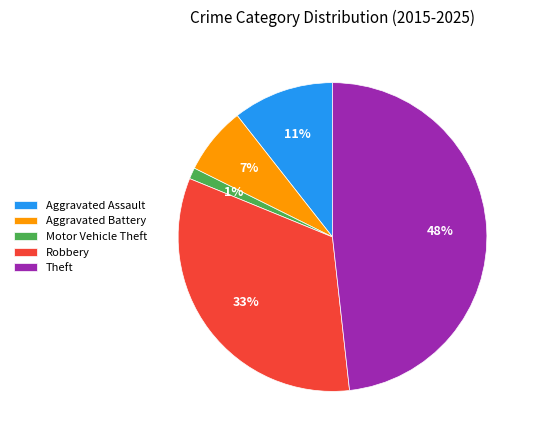

Which has a higher value, Theft or Motor Vehicle Theft?

Theft